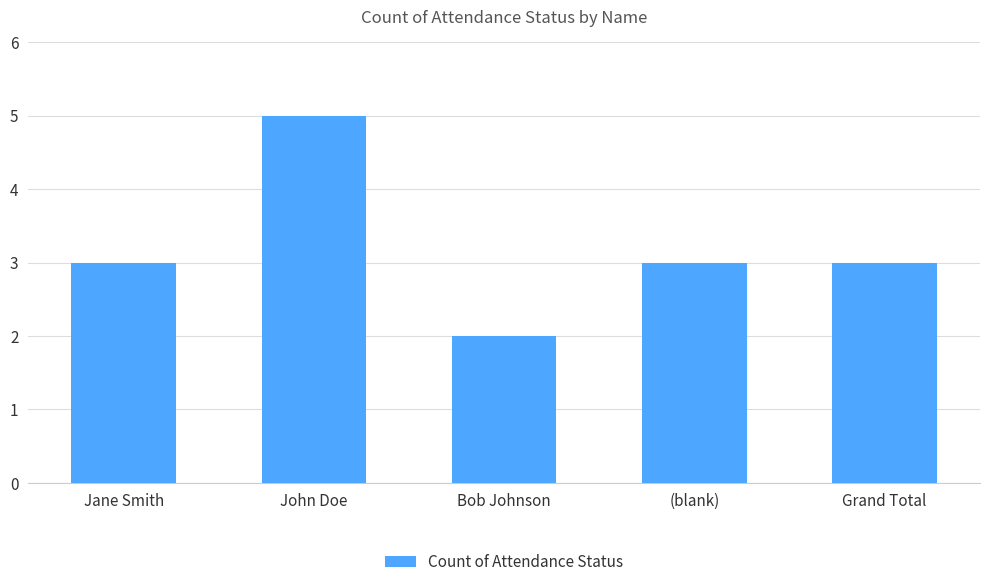

What is the approximate value at (blank)?

3